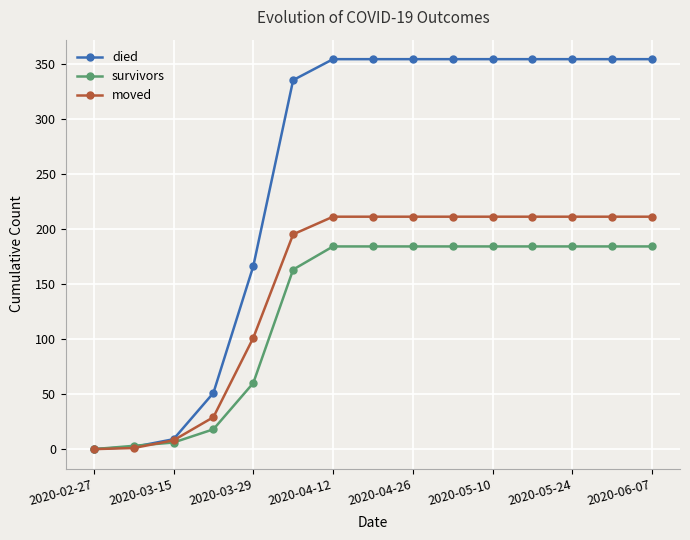

What is the value of the moved point at the 5th from the left?

101